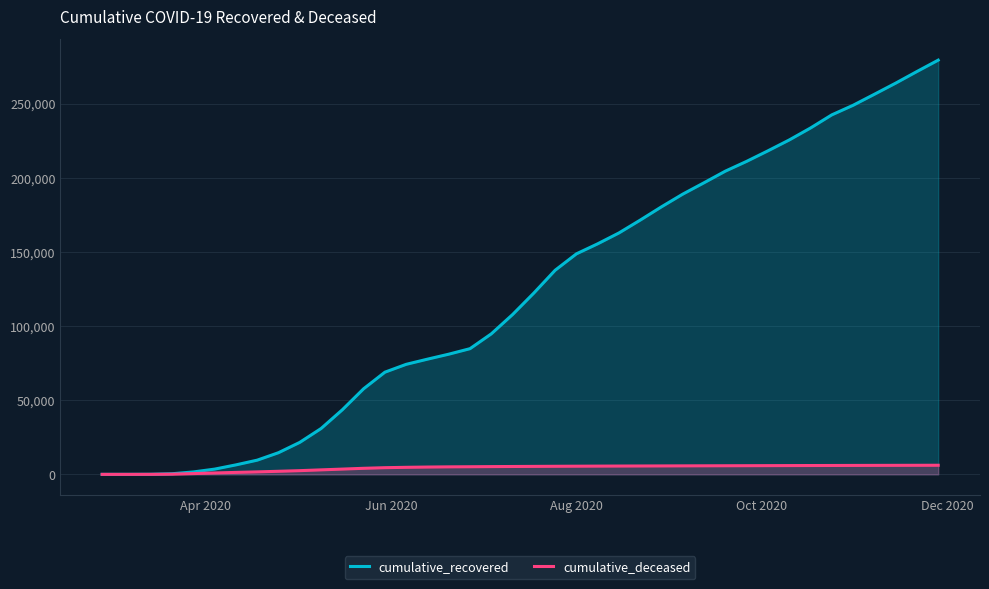

How many values in the cumulative_deceased series are below 5384?

20